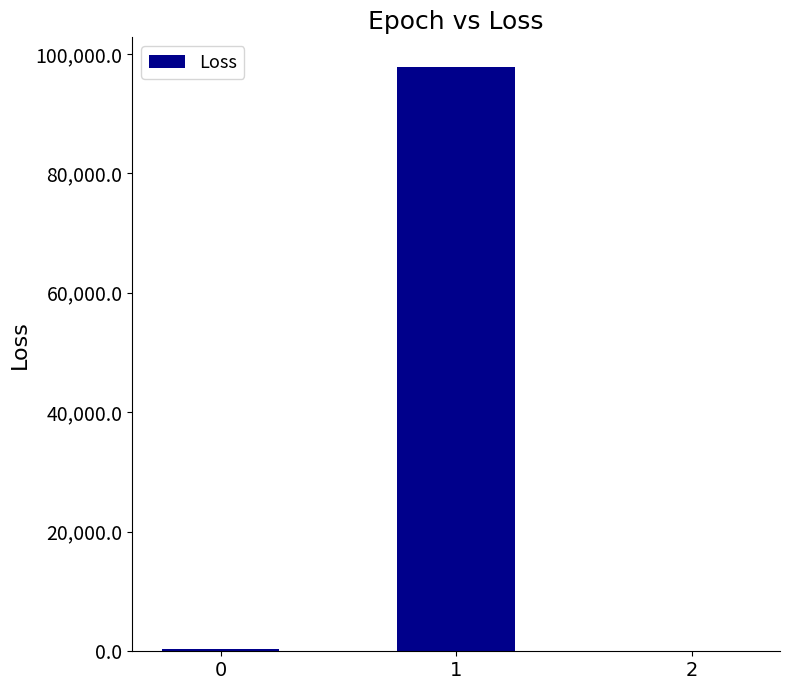

What is the sum of all values?

98321.6